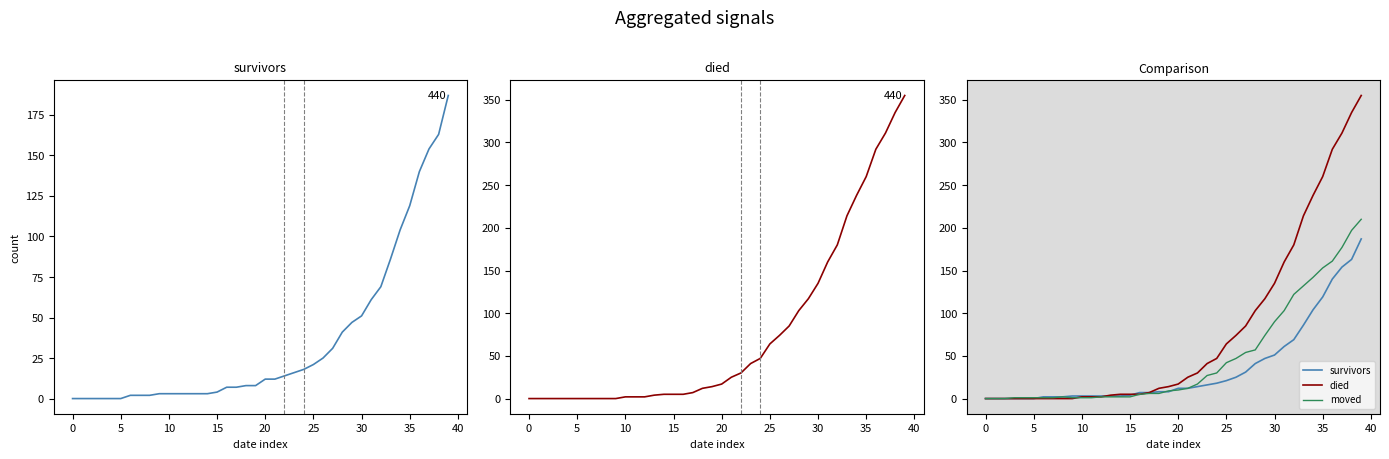

What is the difference between the survivors values at 17 and 33?

79